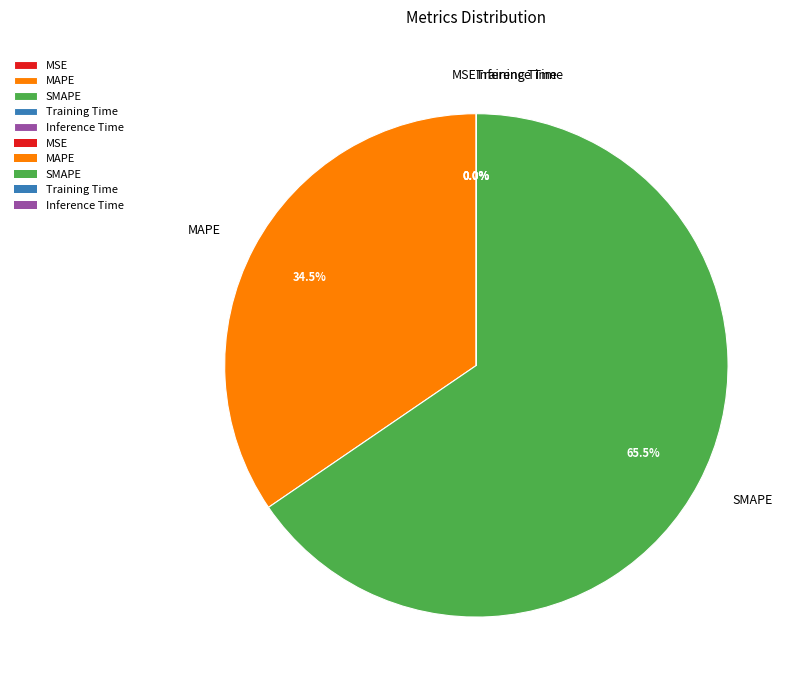

Is there any slice that represents more than half of the pie?

Yes